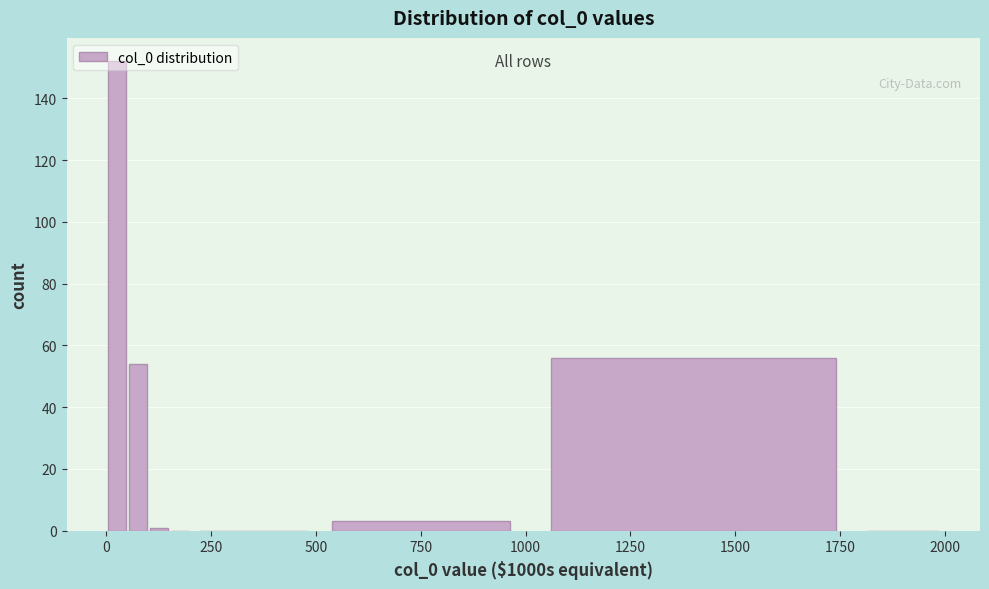

Read against the x-axis, roughly where is the centre of the tallest bar?

50